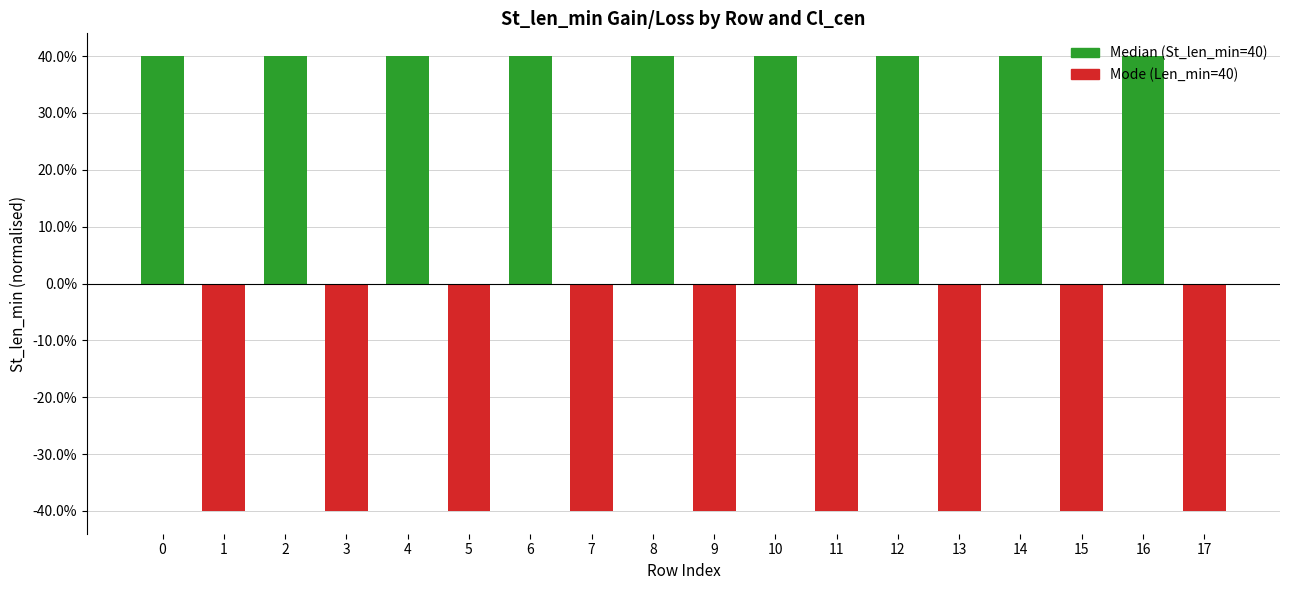

How many values are between 0 and 1?

9